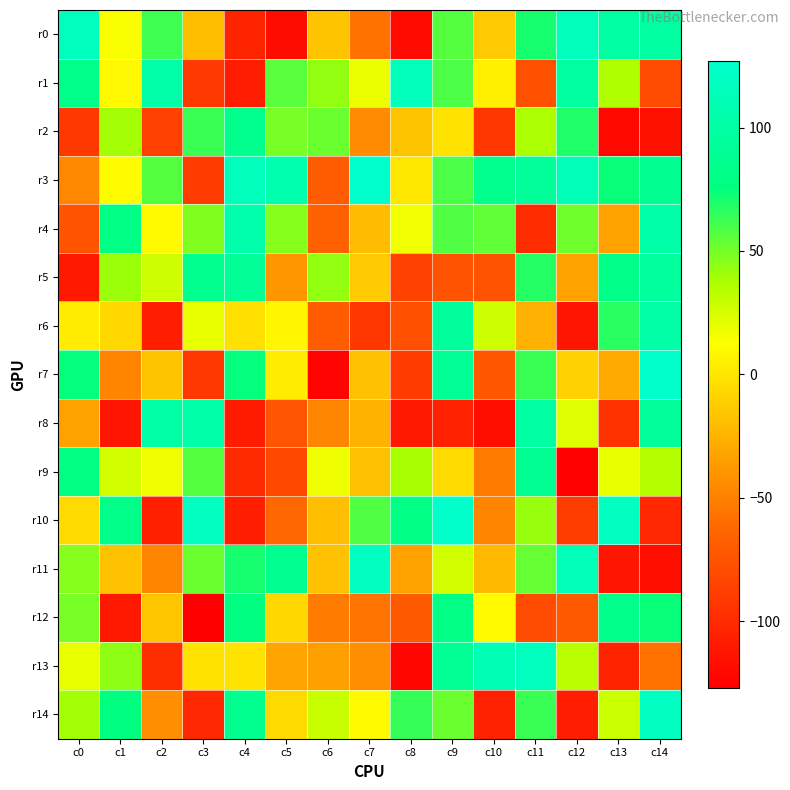

Which label corresponds to the largest value in the chart?

c7